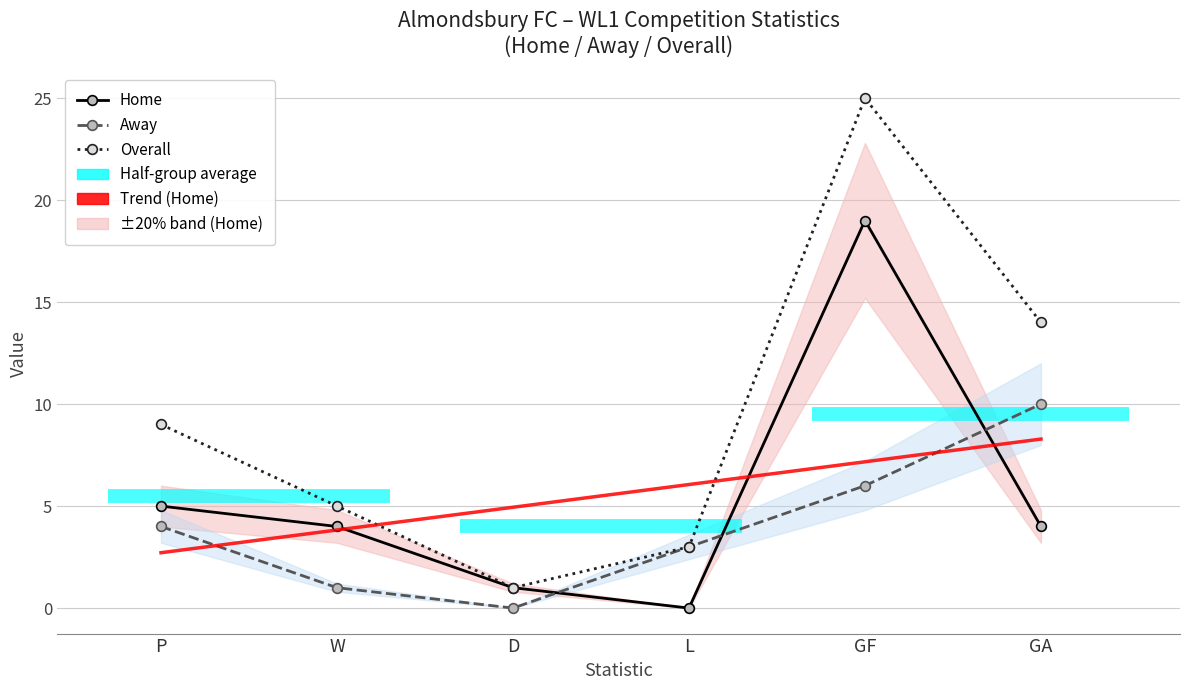

List the series in order of their overall mean, lowest first.

Away, Home, Overall